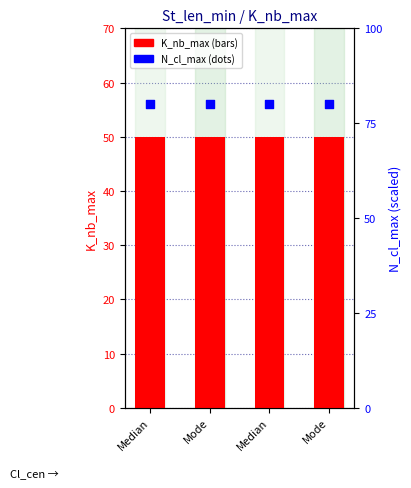

What are all the series names shown in the legend?

K_nb_max, N_cl_max